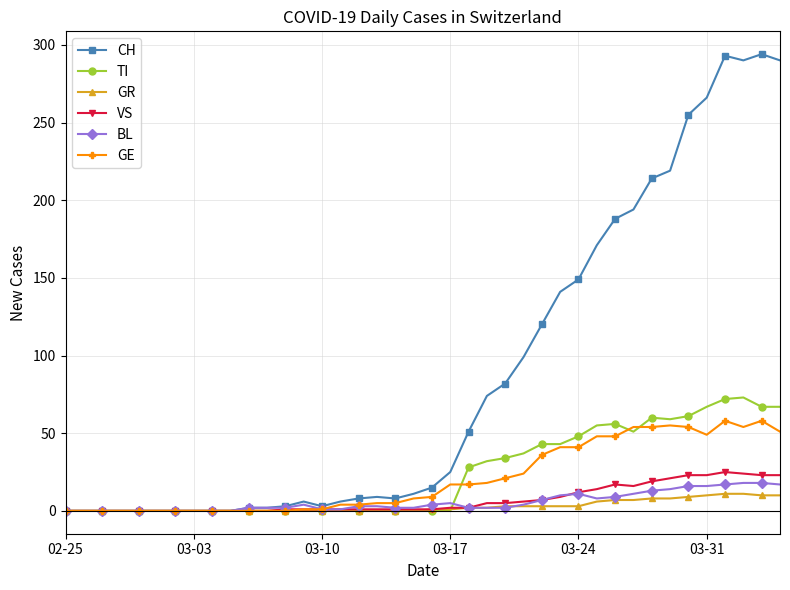

How many lines are shown in the chart?

6